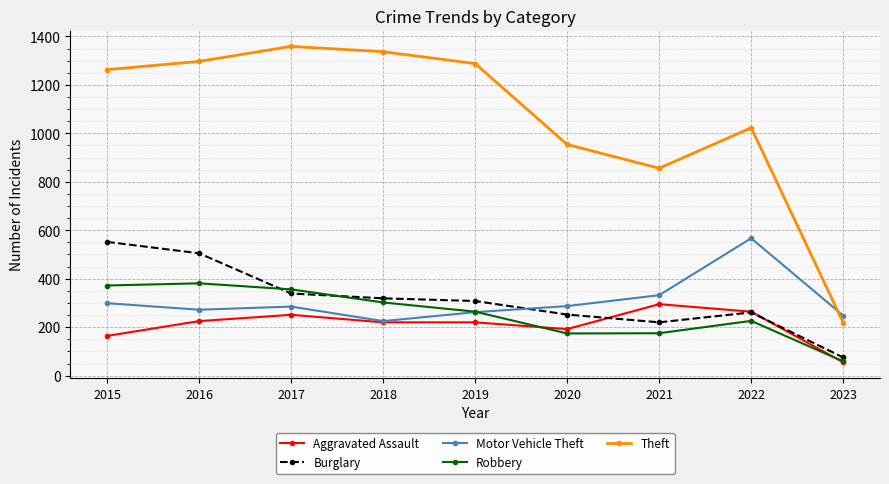

What is the total value across all series at 2018?

2403